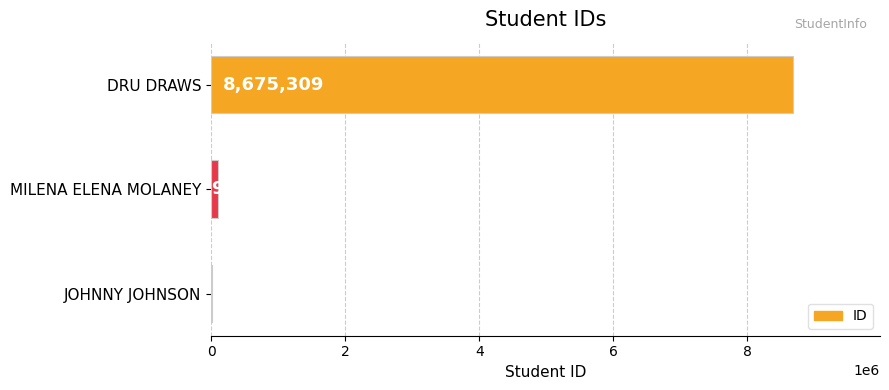

Between DRU DRAWS and MILENA ELENA MOLANEY, which is larger?

DRU DRAWS